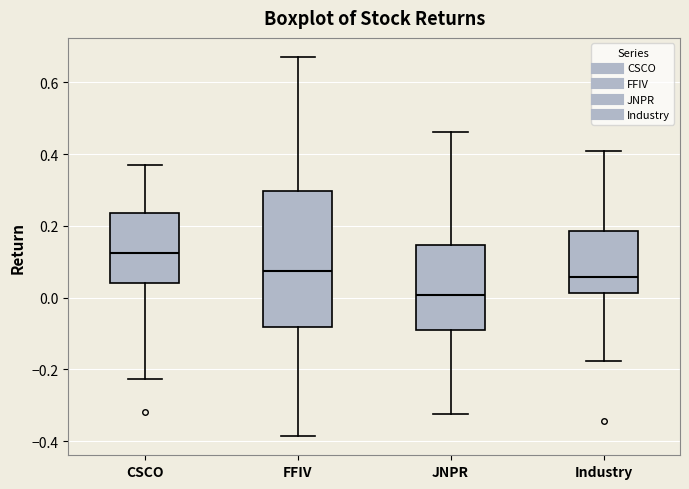

Comparing the boxes themselves (not the whiskers), which one is the tallest?

FFIV